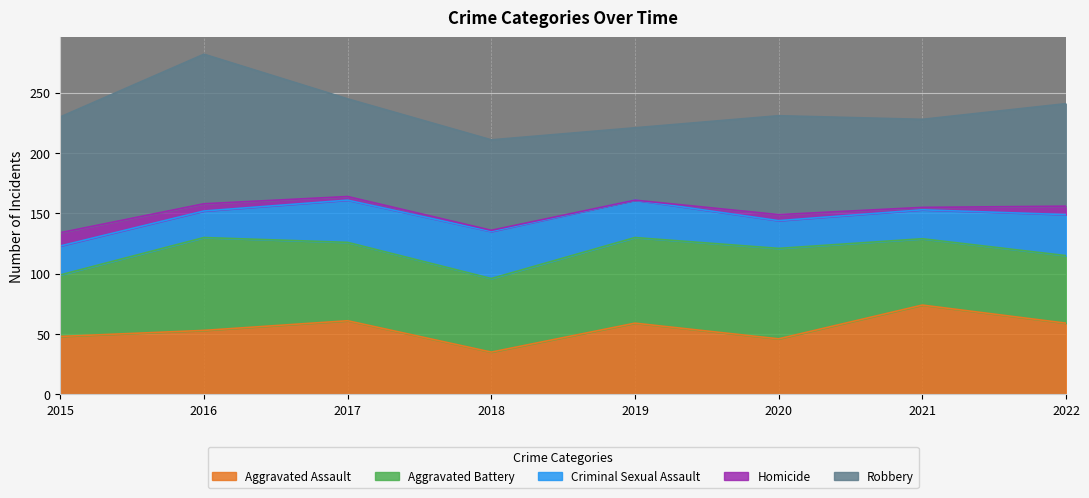

Rank the series by their maximum value, from lowest to highest.

Homicide, Criminal Sexual Assault, Aggravated Assault, Aggravated Battery, Robbery